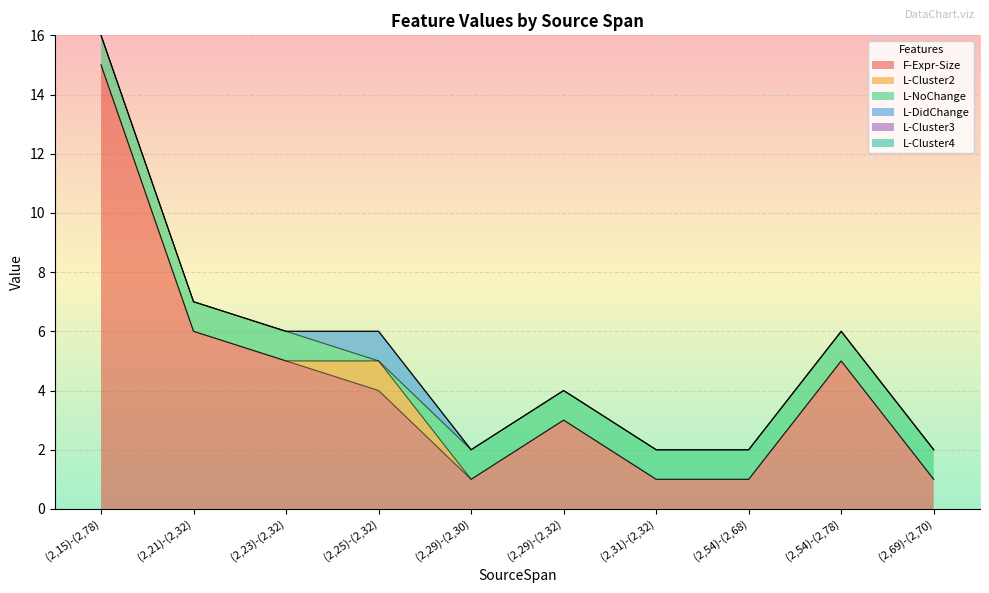

What is the label of the 10th point from the left?

(2,69)-(2,70)